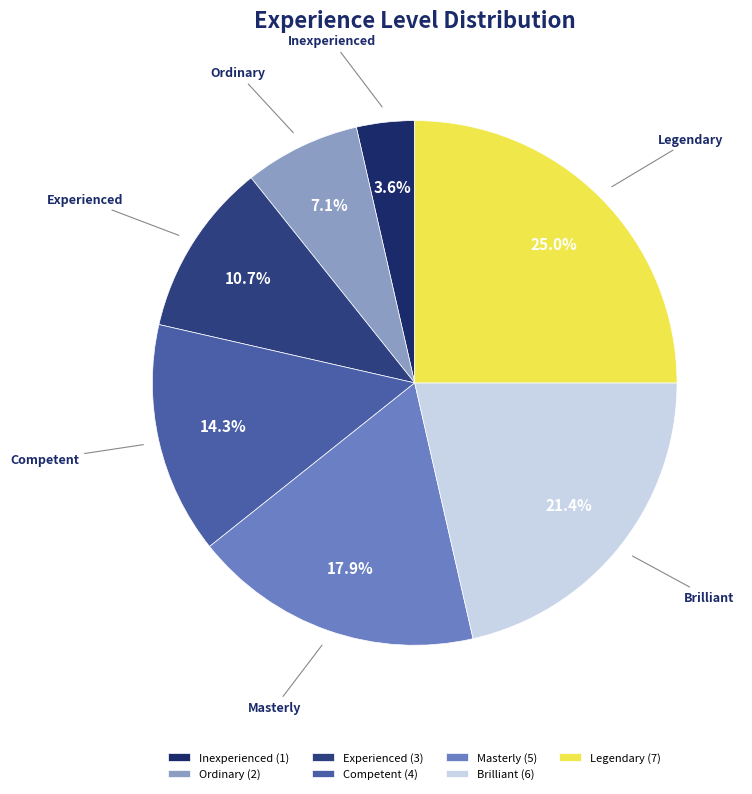

What percentage is the Brilliant slice, to the nearest percent?

21%